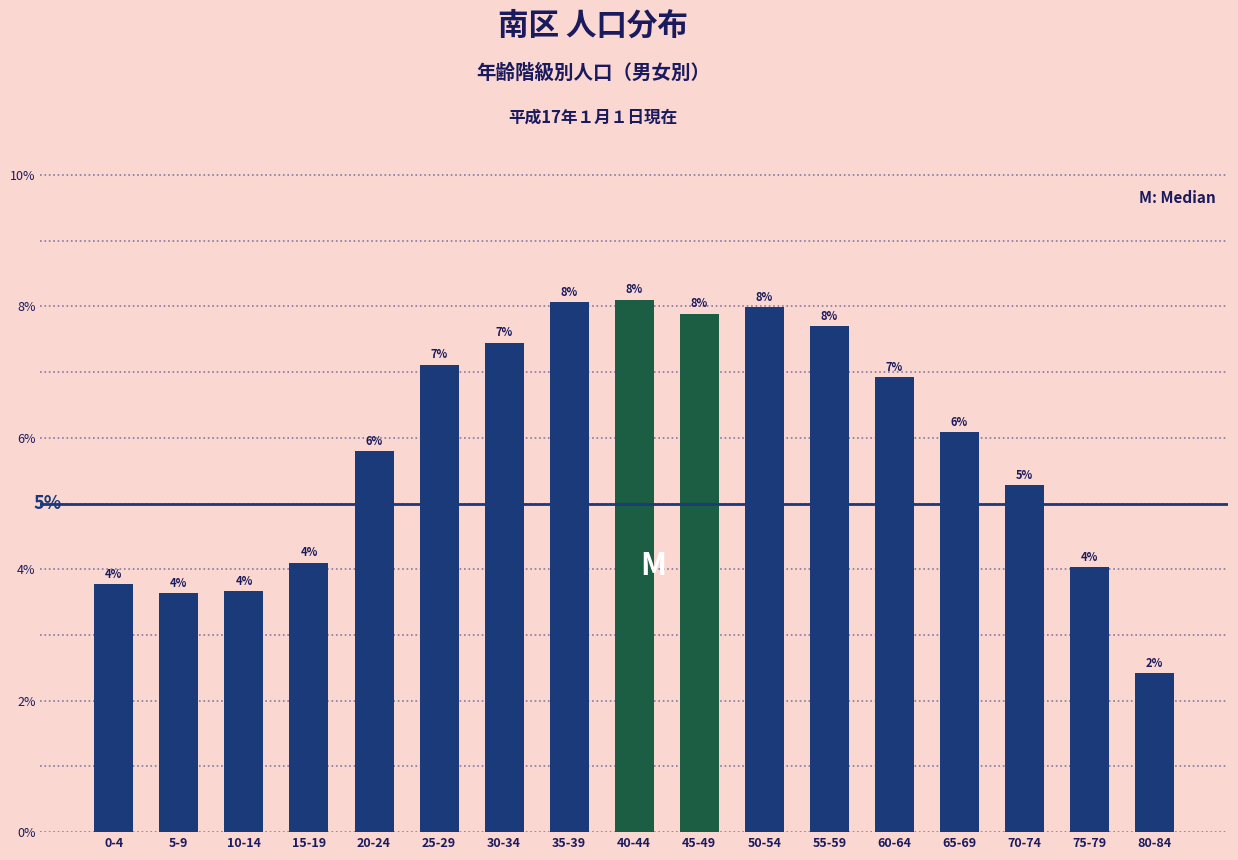

At which category does the chart reach its minimum across all series?

80-84